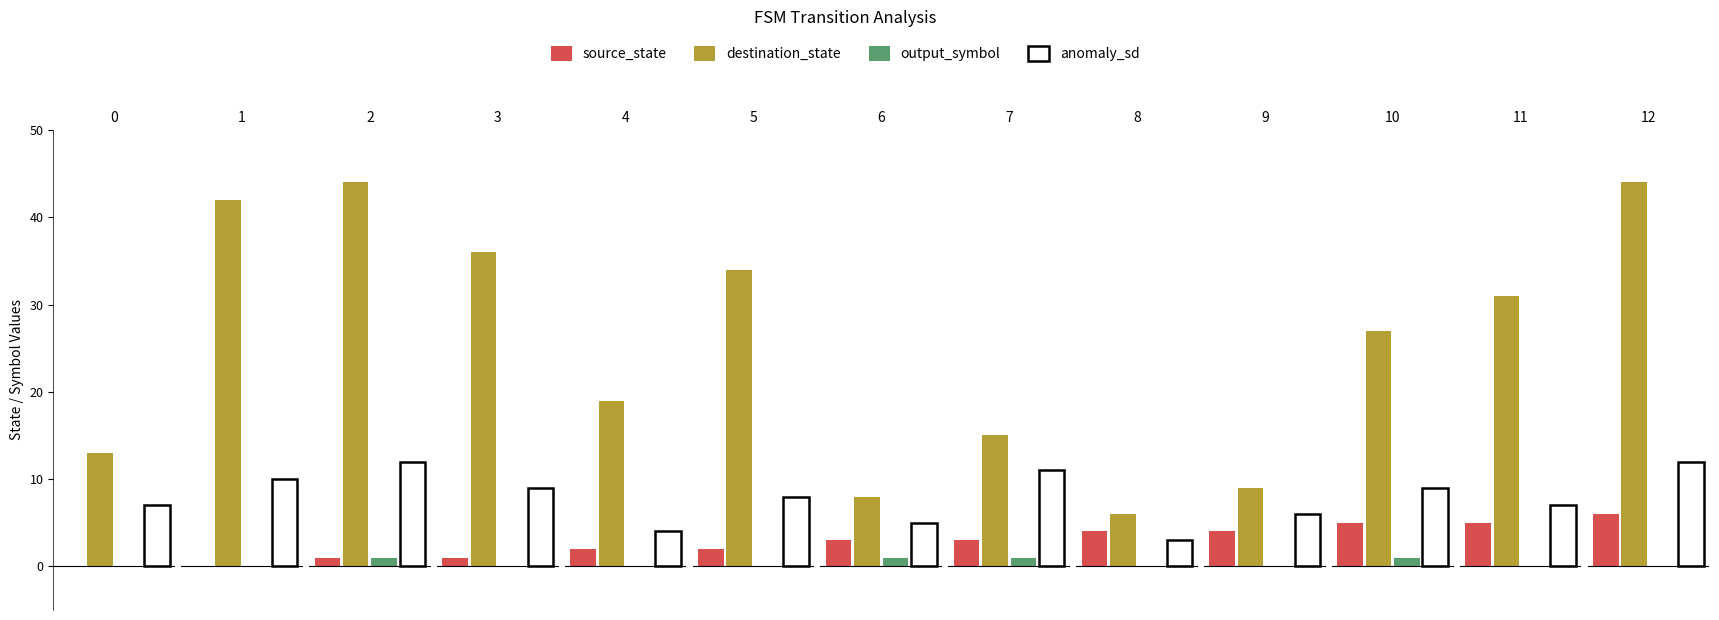

The value of anomaly_sd at 8 is 1. True or false?

False